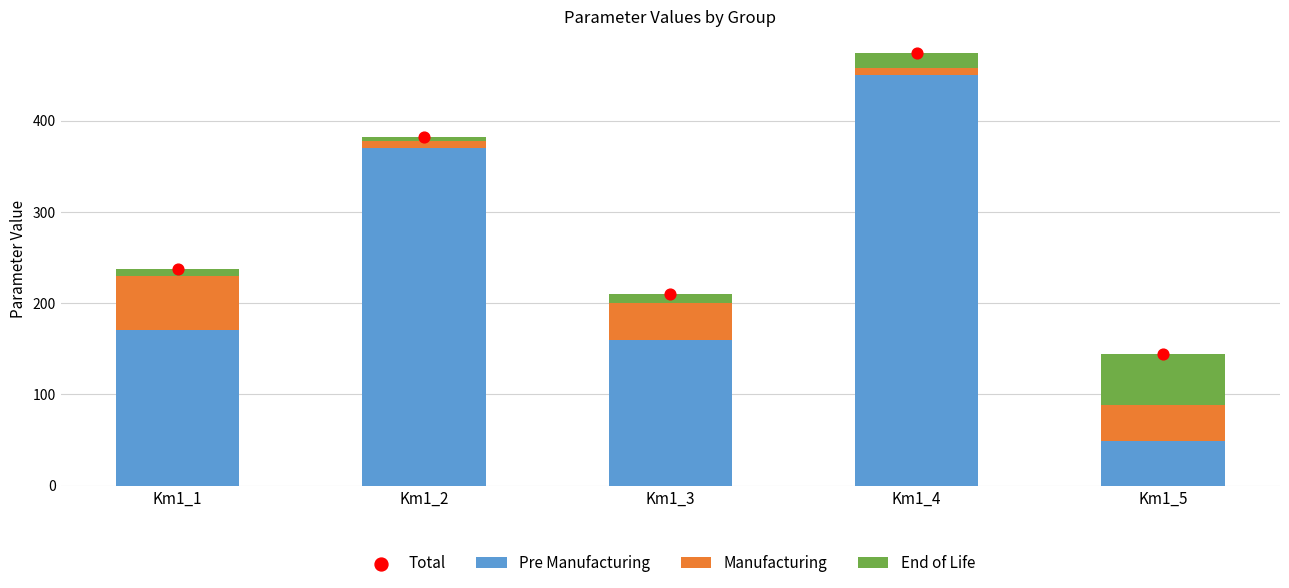

Which series has the widest spread of Y values?

Pre Manufacturing